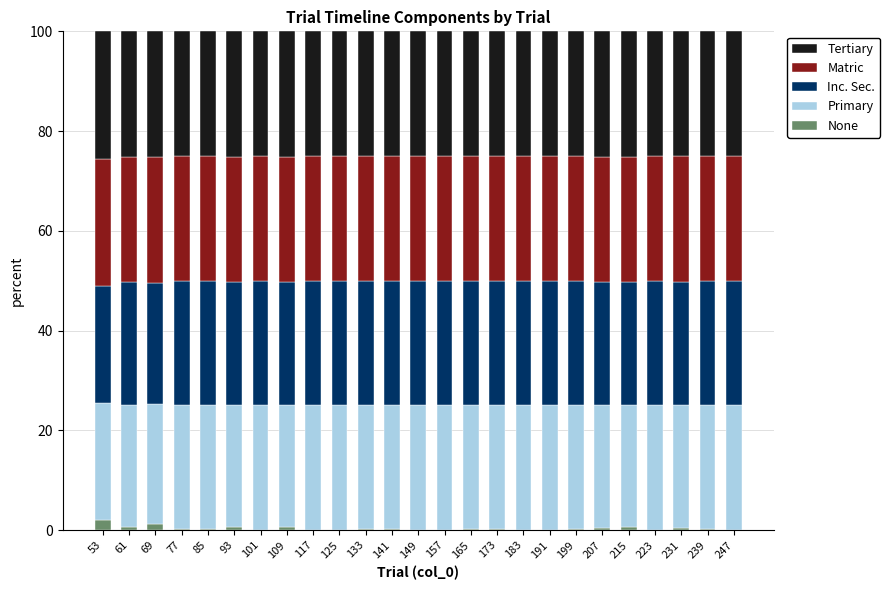

The None series shows 0.6 at 93. True or false?

True